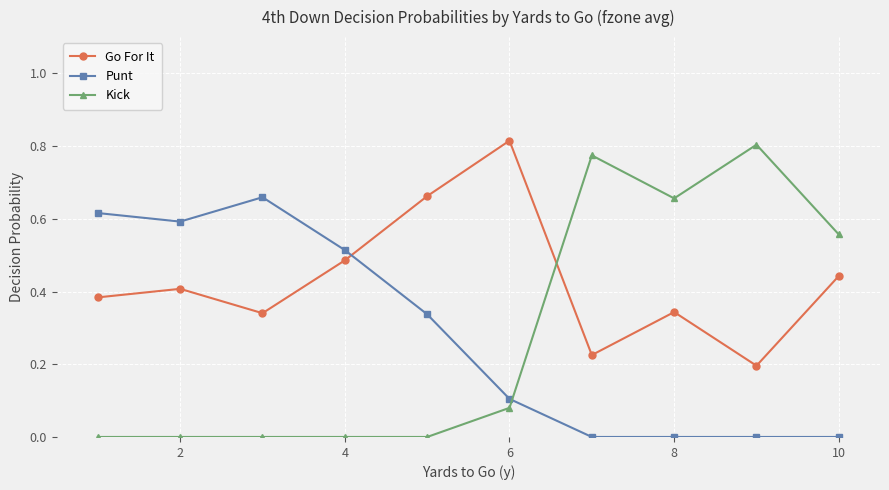

True or false: Punt and Kick cross at least once.

True